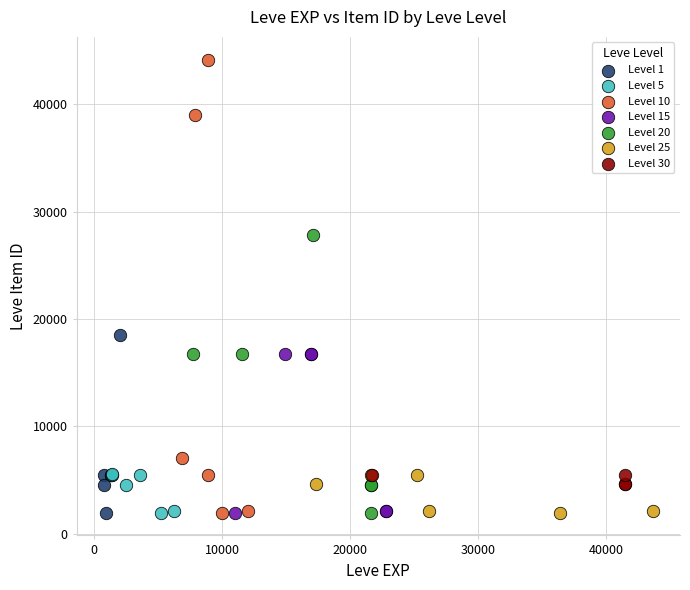

Which series has the widest spread of Y values?

Level 10